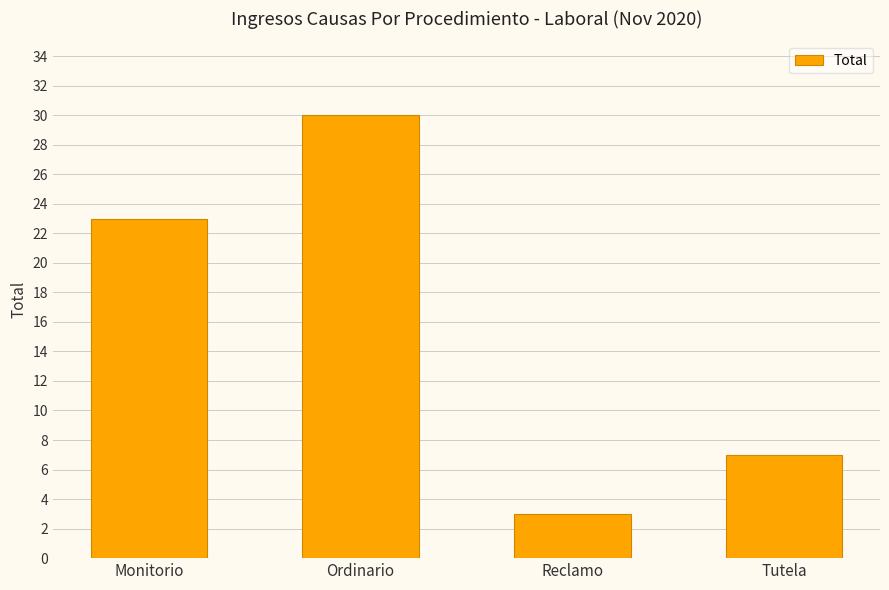

What is the average value?

16